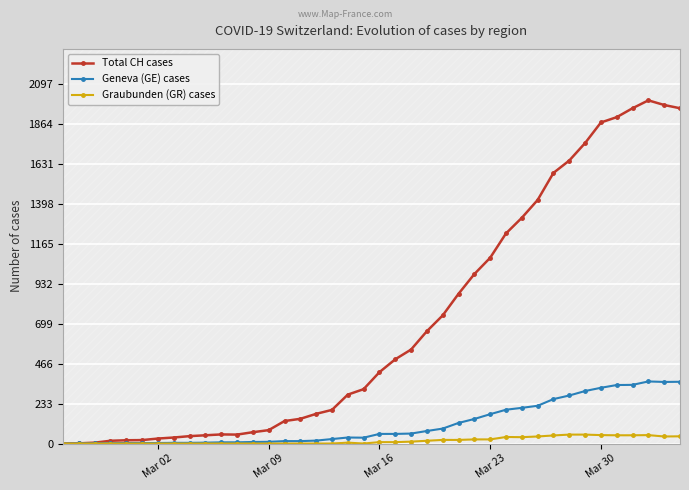

What is the highest value of the Total CH cases series?

2001